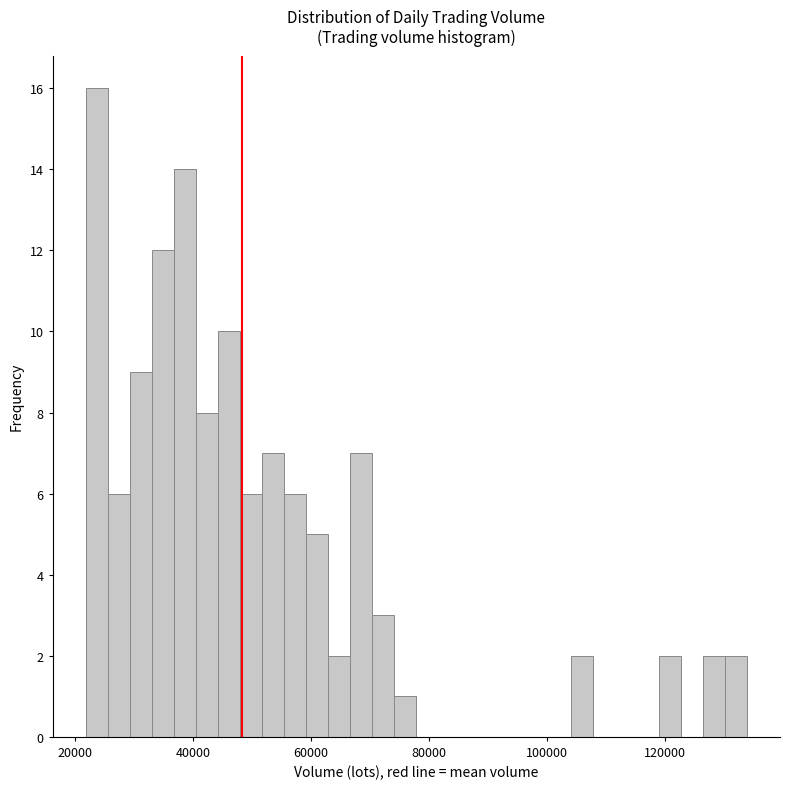

Read against the x-axis, roughly where is the centre of the tallest bar?

24000